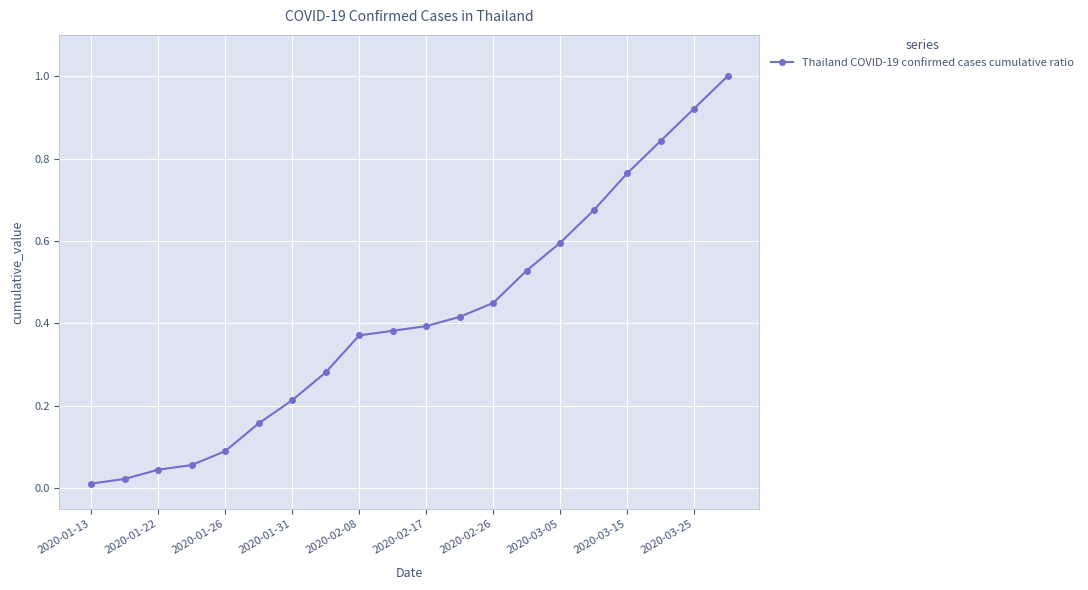

What is the difference between the maximum and minimum values?

1.0